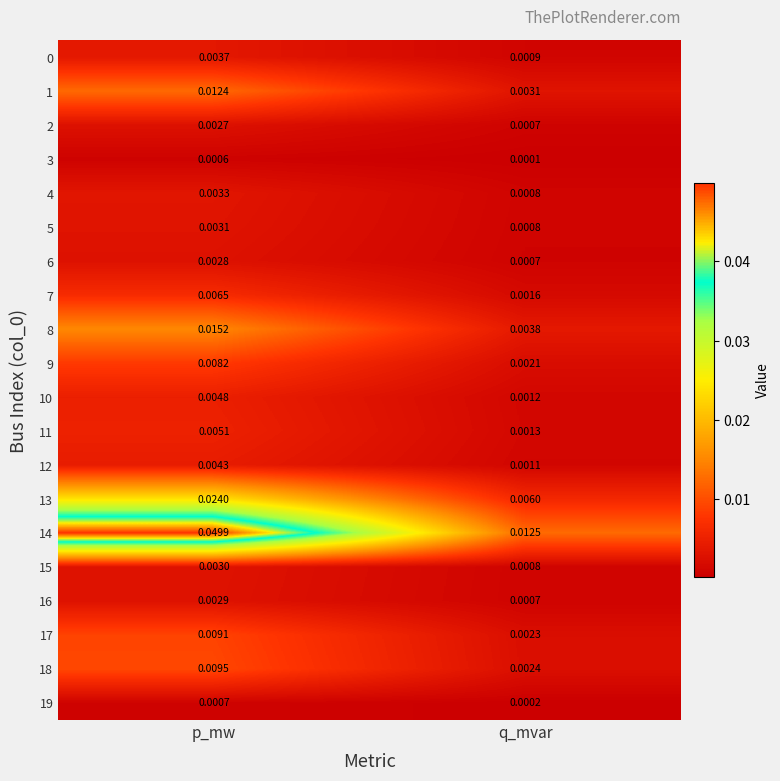

Where is 5 nearest to the value 0?

q_mvar